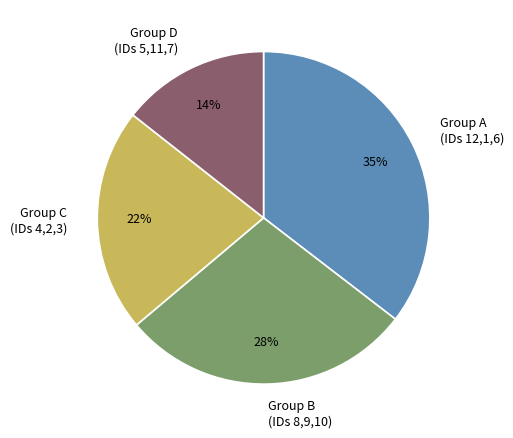

To the nearest percent, what is the combined percentage of Group D (IDs 5,11,7) and Group C (IDs 4,2,3)?

36%